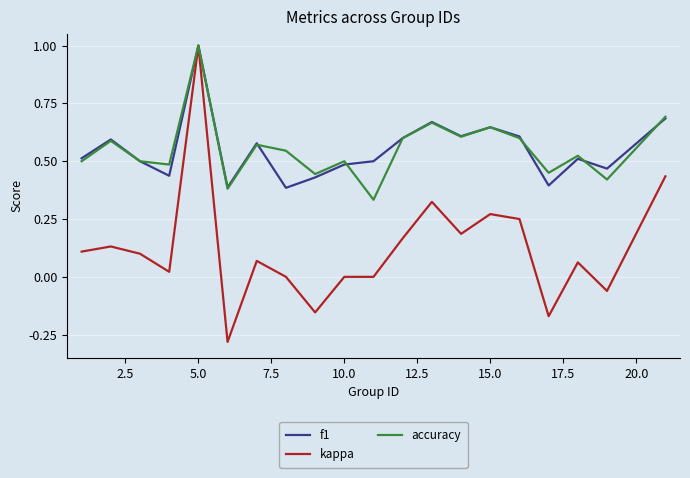

Which series has the widest spread of values?

kappa